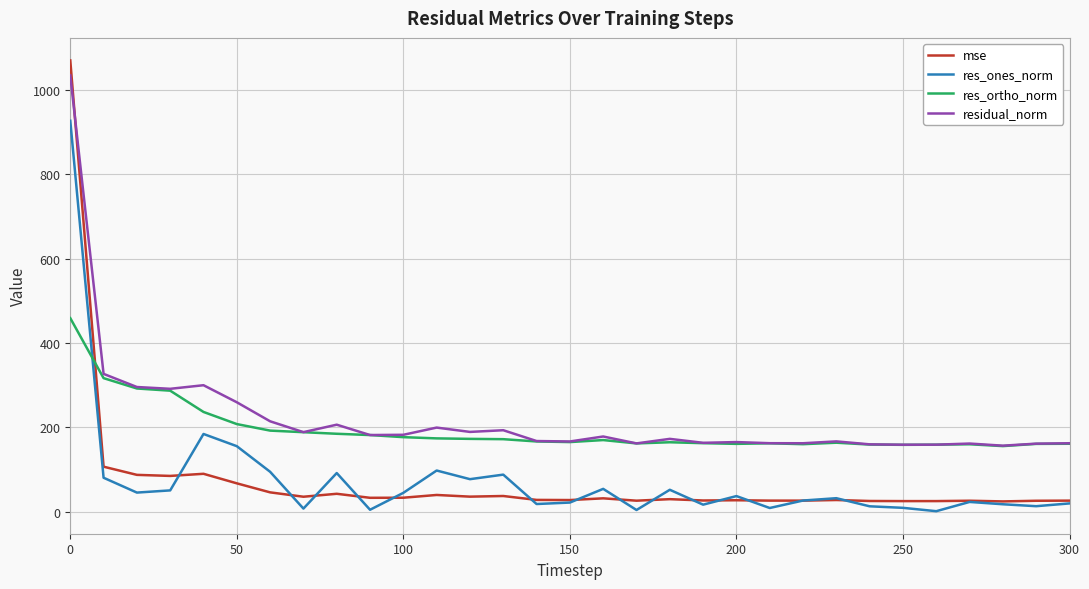

True or false: res_ones_norm and res_ortho_norm cross at least once.

True